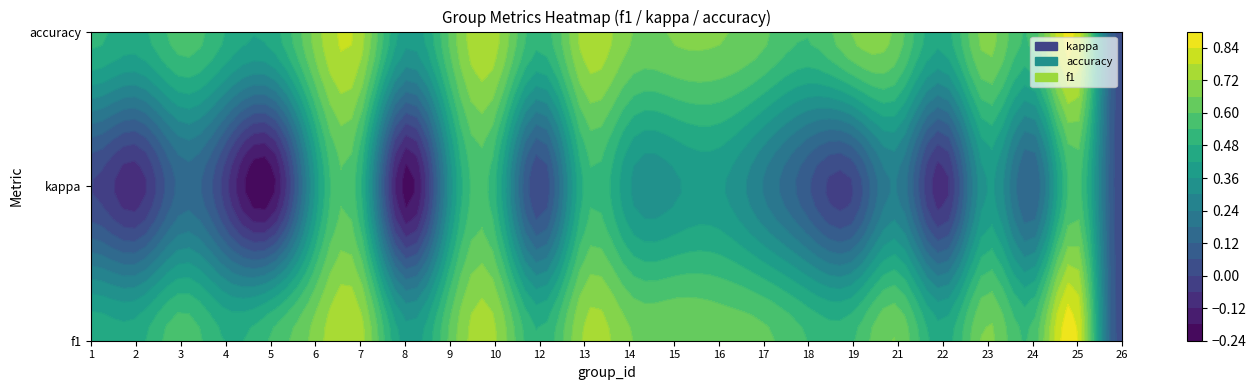

What is the difference between the values at 24 and 8?

0.2